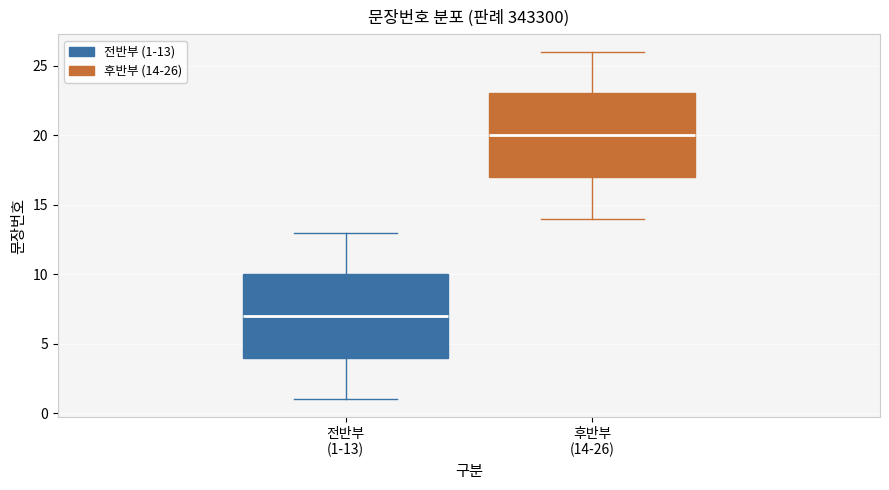

Where does the median line of the box for 전반부 (1-13) sit on the y-axis? The values are not printed on the chart, so give them approximately, as read against the axis.

7